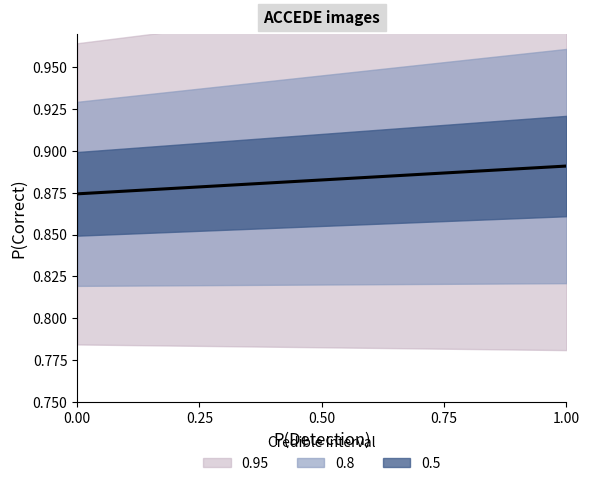

Is it true that the value at 0.00 is 0.6?

False